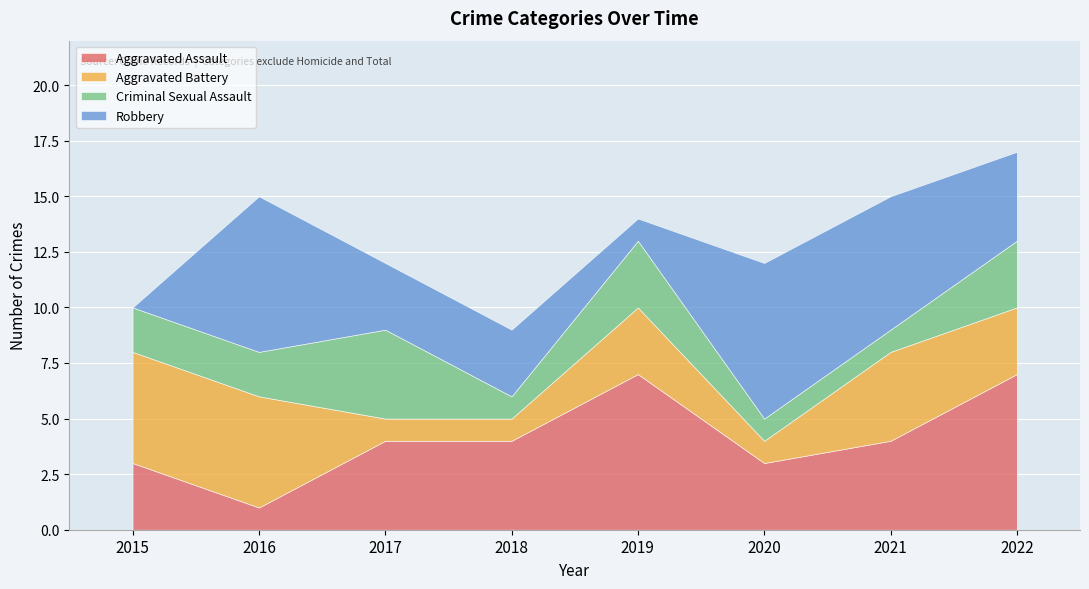

At which category does Aggravated Assault reach its first local peak?

2019